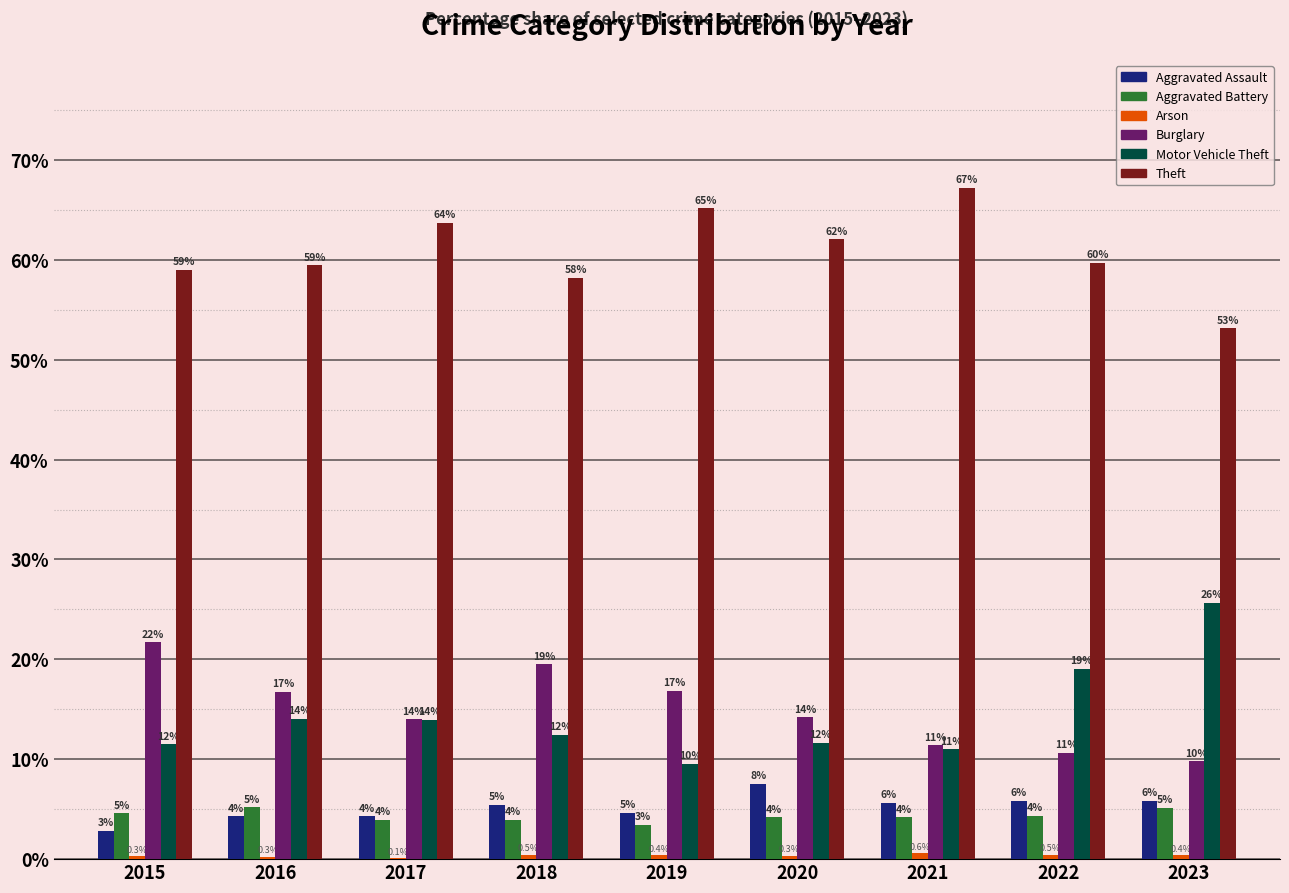

Reading right to left, list all the values displayed in this chart.

Aggravated Assault: 2023=5.8	2022=5.8	2021=5.6	2020=7.6	2019=4.6	2018=5.5	2017=4.3	2016=4.3	2015=2.9
Aggravated Battery: 2023=5.1	2022=4.3	2021=4.2	2020=4.2	2019=3.4	2018=3.9	2017=3.9	2016=5.2	2015=4.6
Arson: 2023=0.4	2022=0.5	2021=0.6	2020=0.3	2019=0.4	2018=0.5	2017=0.1	2016=0.3	2015=0.3
Burglary: 2023=9.8	2022=10.7	2021=11.4	2020=14.2	2019=16.8	2018=19.5	2017=14.0	2016=16.7	2015=21.7
Motor Vehicle Theft: 2023=25.7	2022=19.0	2021=11.0	2020=11.7	2019=9.5	2018=12.4	2017=13.9	2016=14.1	2015=11.5
Theft: 2023=53.1	2022=59.7	2021=67.2	2020=62.1	2019=65.2	2018=58.2	2017=63.7	2016=59.4	2015=59.0